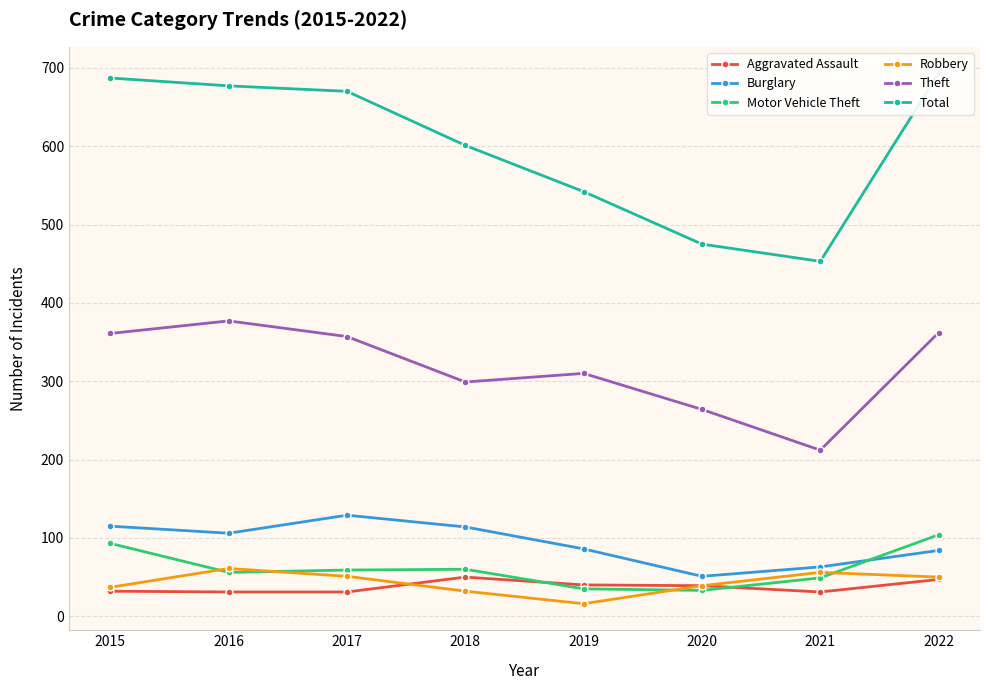

What is the difference between the maximum and minimum values in the Robbery series?

45